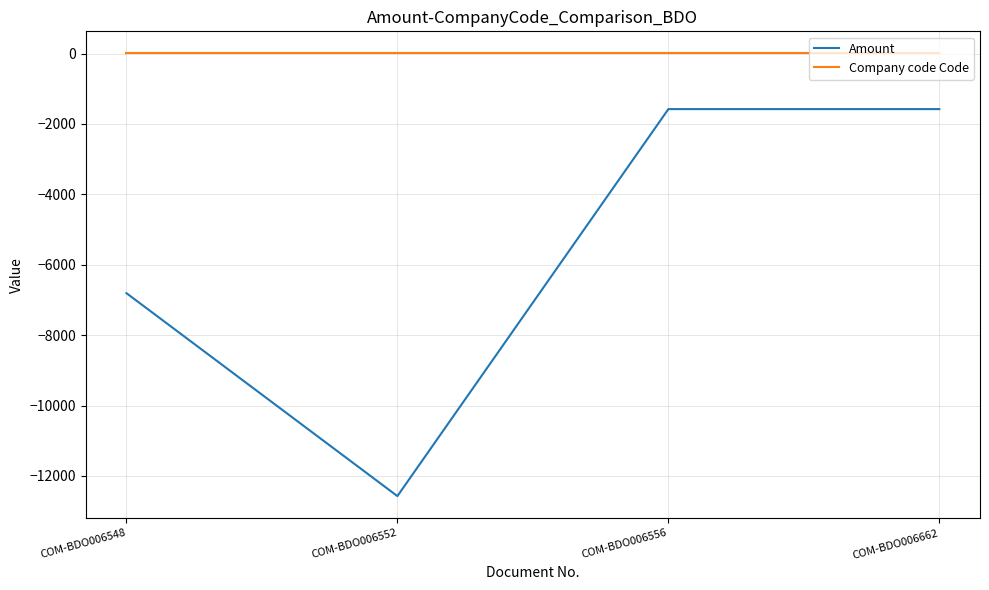

How many interior local valleys does the Amount series have?

1